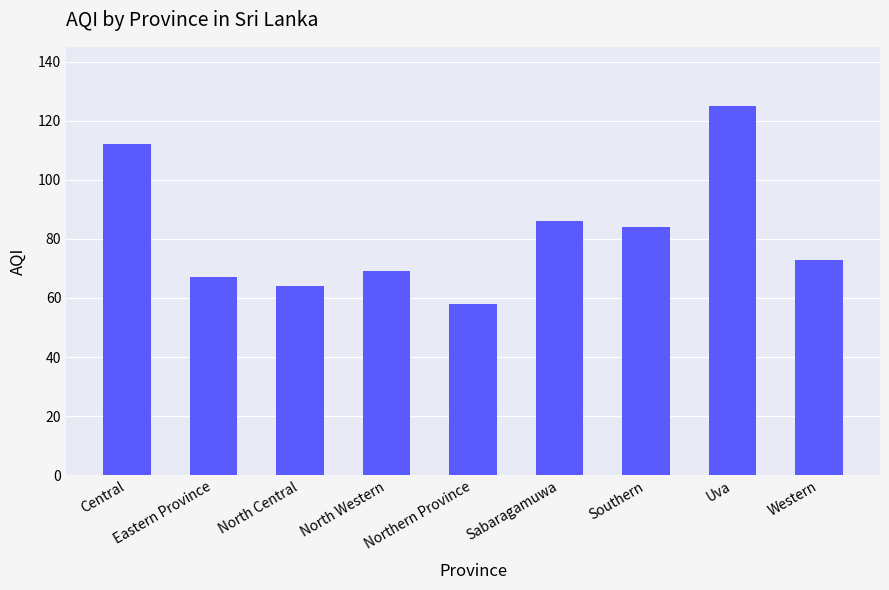

What is the change in value from Northern Province to Southern?

+26